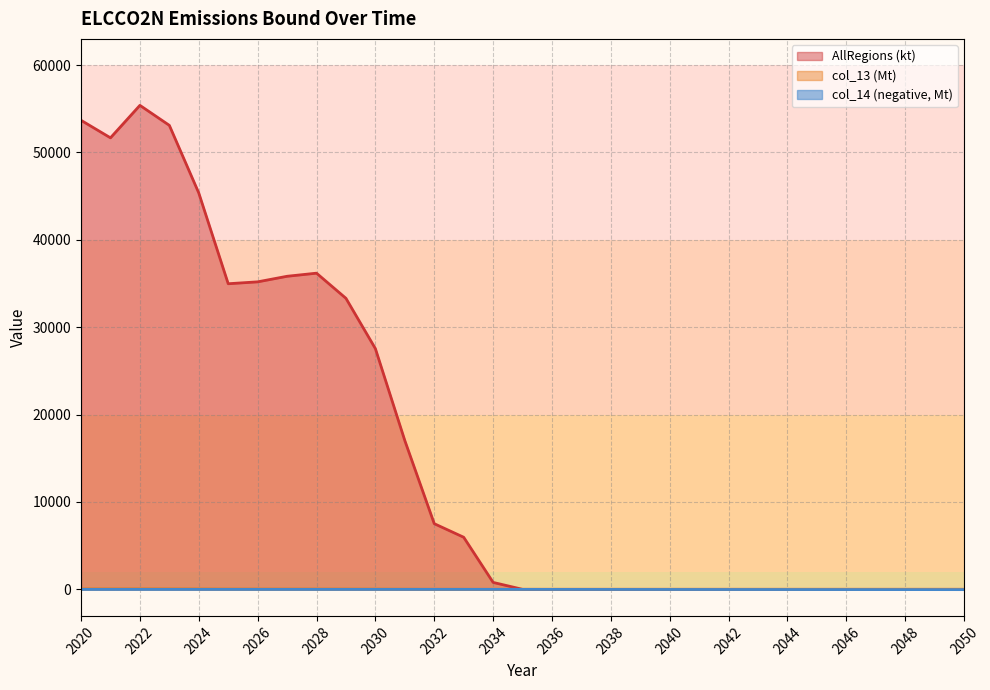

Does the chart have visible grid lines?

Yes